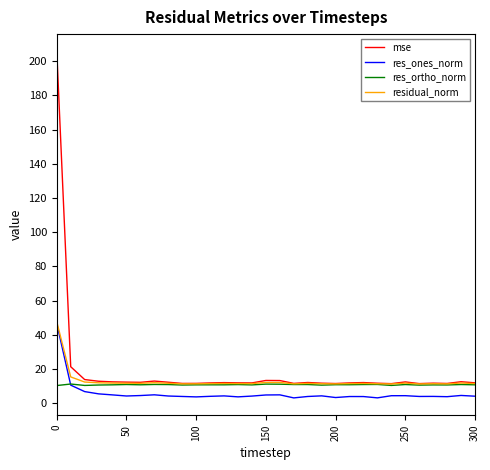

Which series has the largest total across all categories?

mse